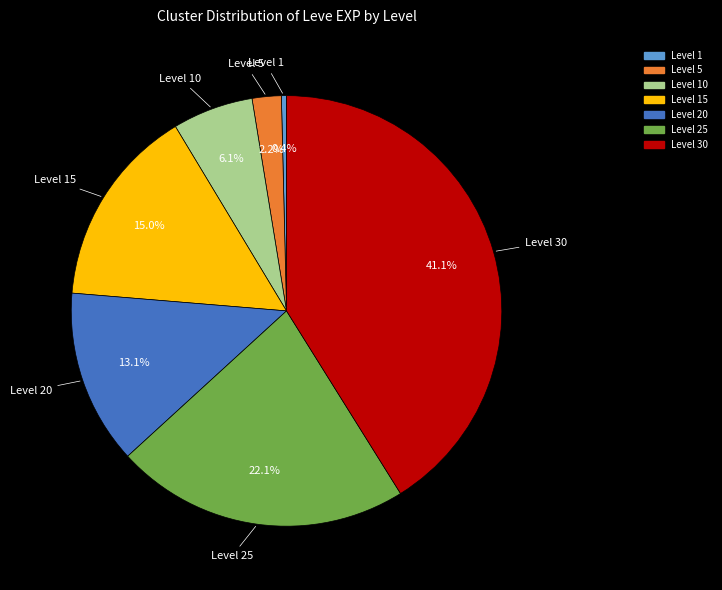

Is there any slice that represents more than half of the pie?

No